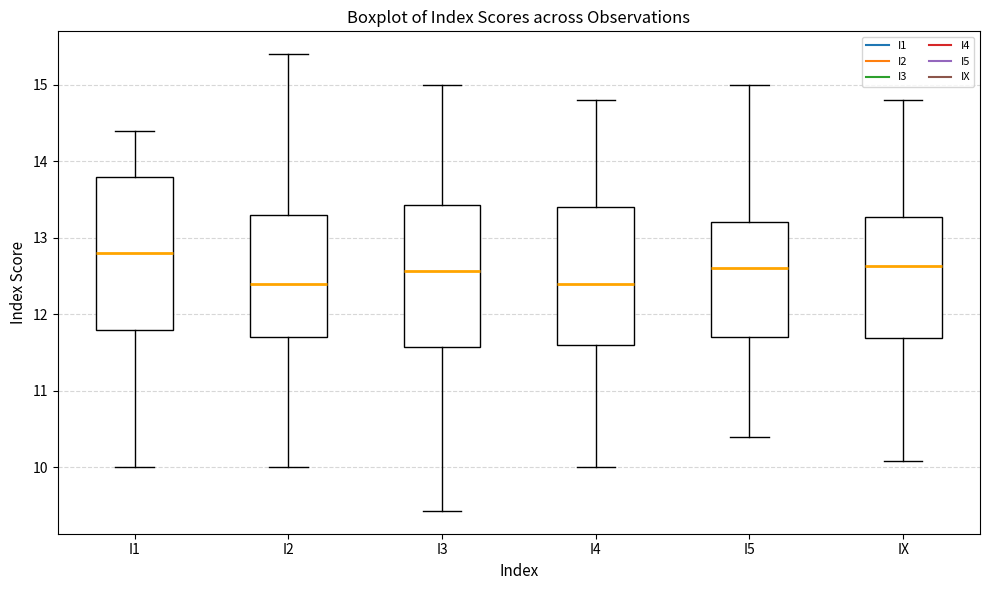

Reading left to right, transcribe this box plot: for each box, give where its median line is, the range the box spans, and where its two whiskers end, as read against the y-axis. The values are not printed on the chart, so give them approximately, as read against the axis.

I1: median 12.8, box 11.8 to 13.8, whiskers 10.0 to 14.4
I2: median 12.4, box 11.7 to 13.3, whiskers 10.0 to 15.4
I3: median 12.6, box 11.6 to 13.4, whiskers 9.4 to 15.0
I4: median 12.4, box 11.6 to 13.4, whiskers 10.0 to 14.8
I5: median 12.6, box 11.7 to 13.2, whiskers 10.4 to 15.0
IX: median 12.6, box 11.7 to 13.3, whiskers 10.1 to 14.8